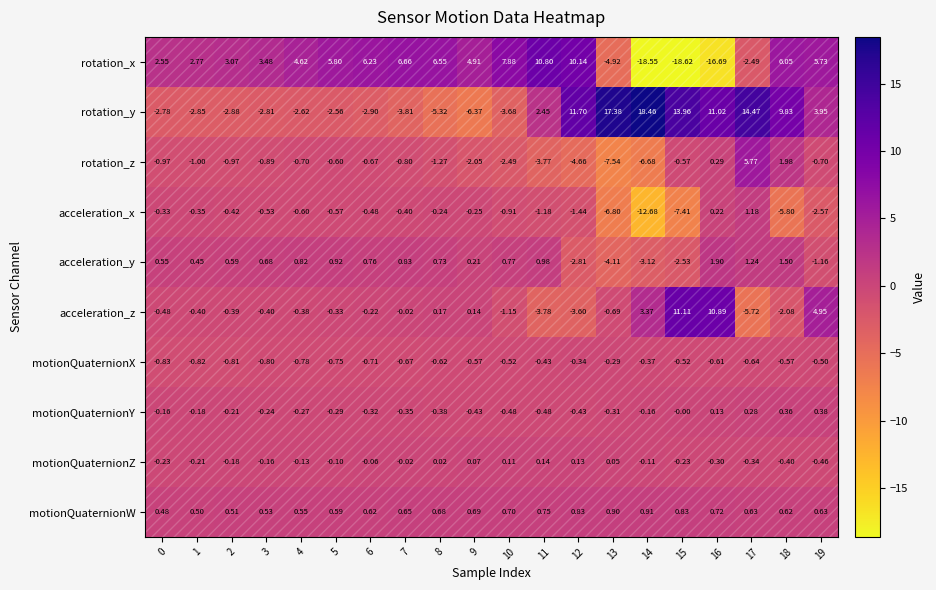

Which series has the largest range (max minus min)?

rotation_x